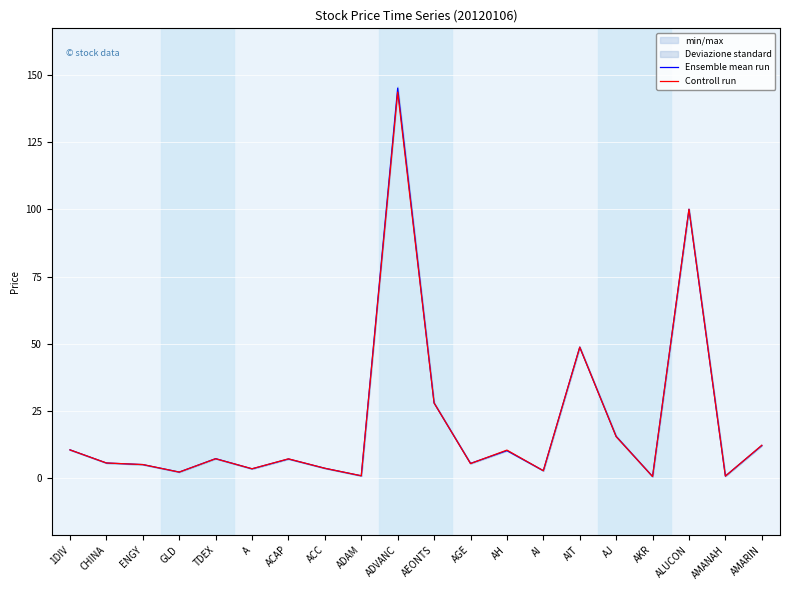

Which has a higher value, ENGY or ACC?

ENGY